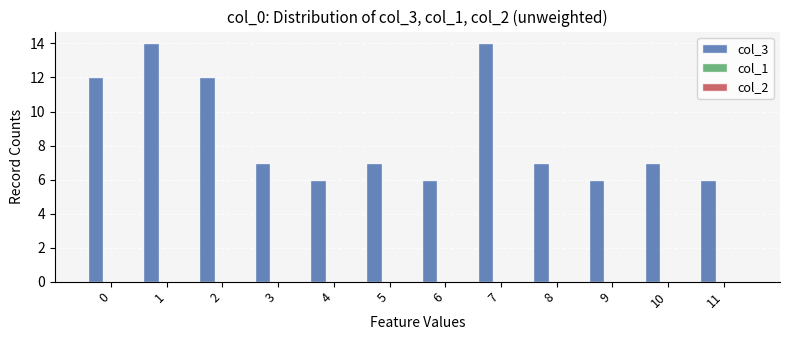

Reading left to right, extract all data points from this chart.

12	14	12	7	6	7	6	14	7	6	7	6